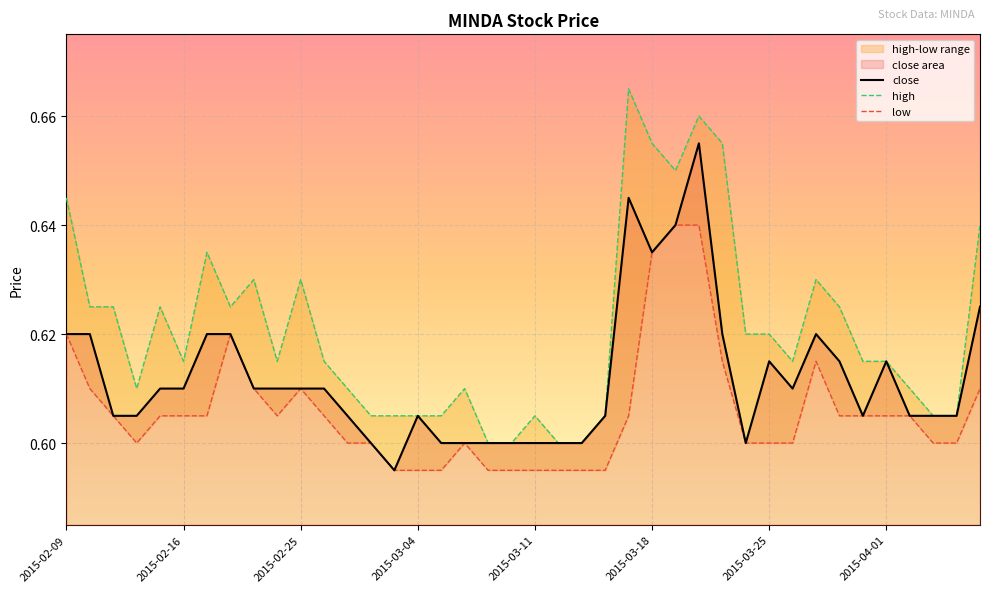

List the series in order of their peak value, highest first.

high, close, low